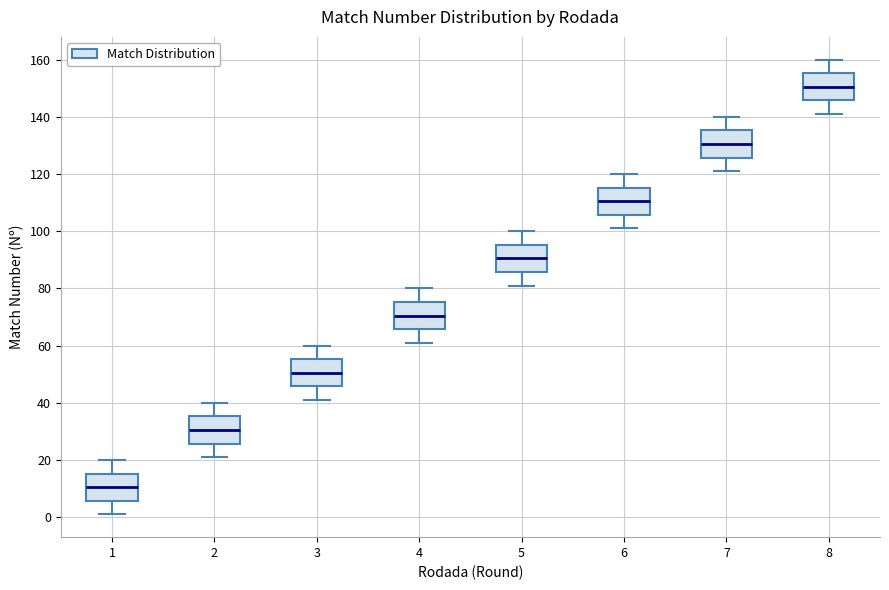

Which box has the highest median line?

8